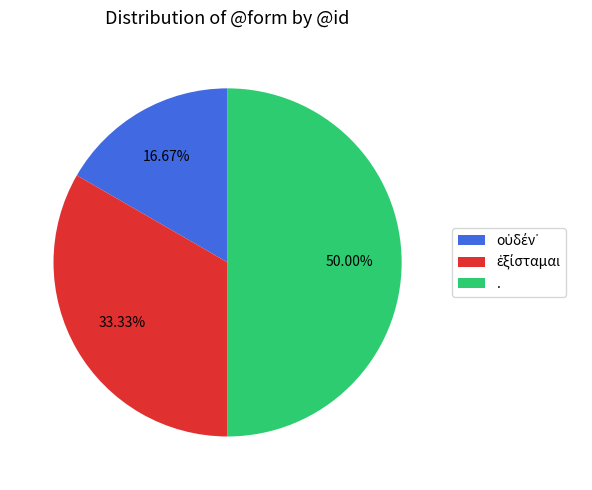

To the nearest percent, what is the difference between the largest and smallest slice percentages?

33%